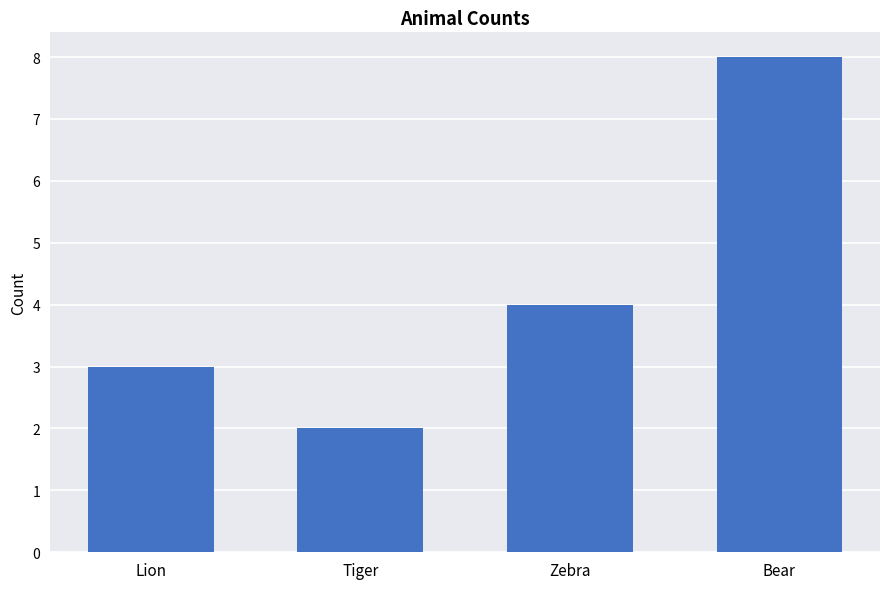

What is the change in value from Tiger to Bear?

+6